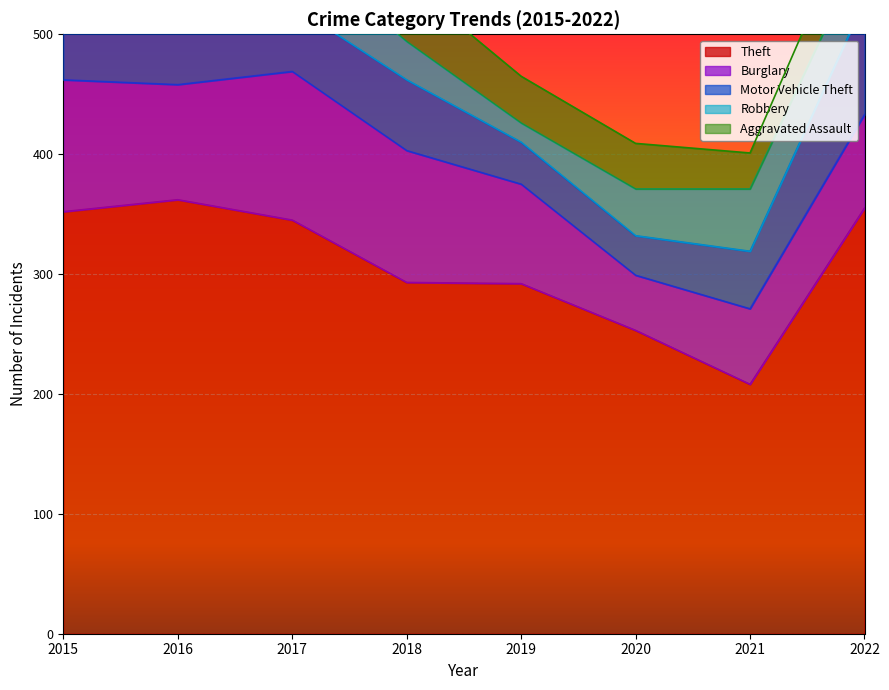

Rank the series by their maximum value, from lowest to highest.

Aggravated Assault, Robbery, Motor Vehicle Theft, Burglary, Theft